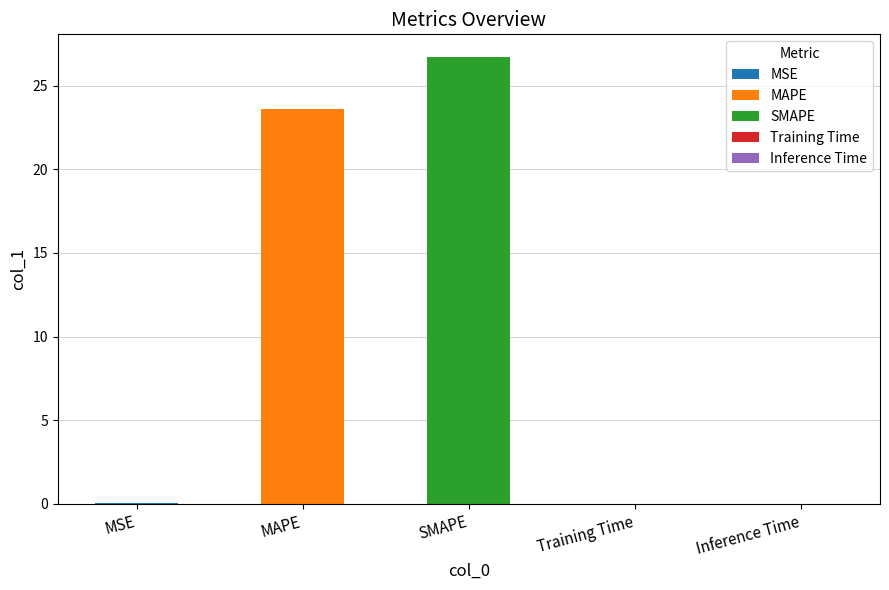

How many bars are there in total?

5